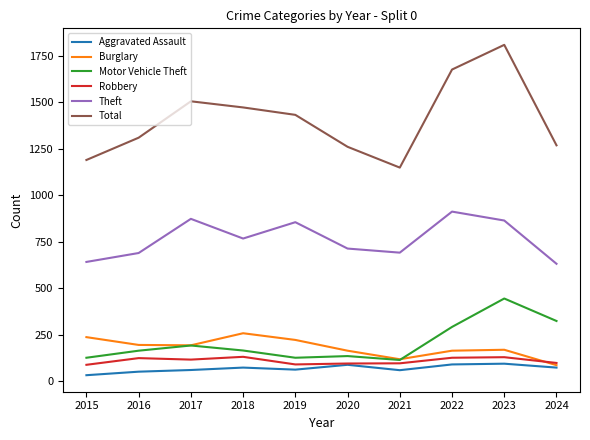

The Burglary series shows 192 at 2017. True or false?

True